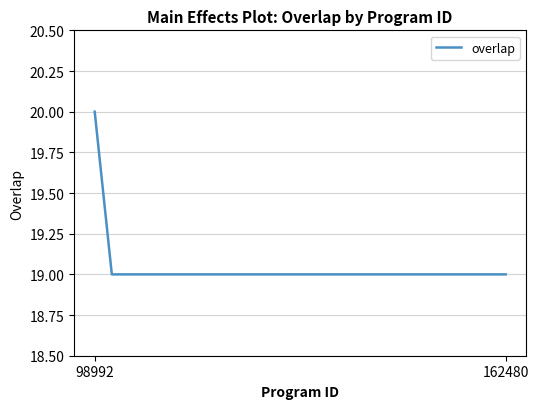

What is the average value?

19